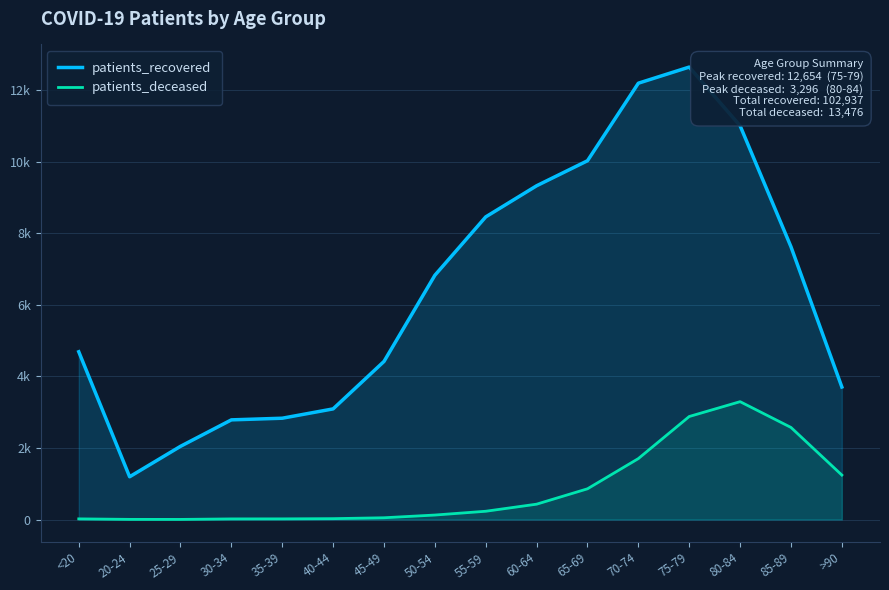

True or false: patients_deceased has more than 2 interior local peaks.

False